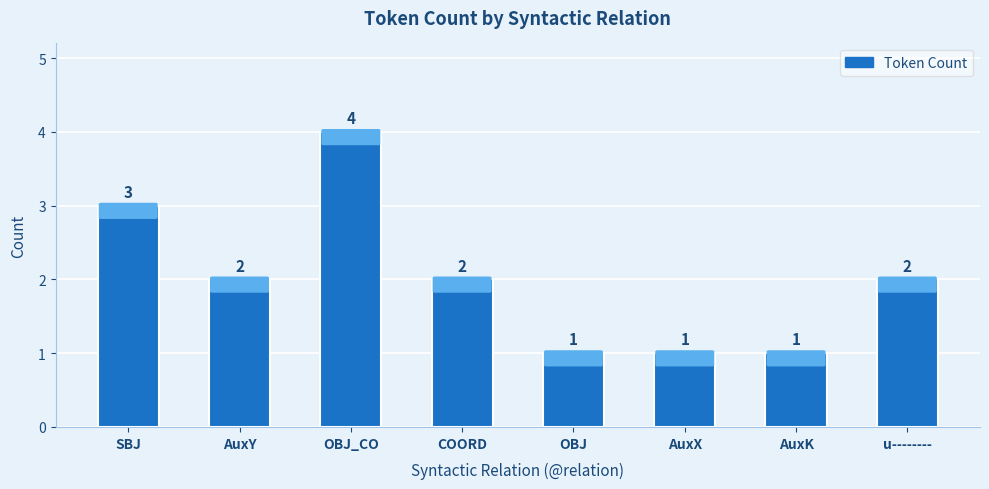

Where does the data first go above 2?

SBJ